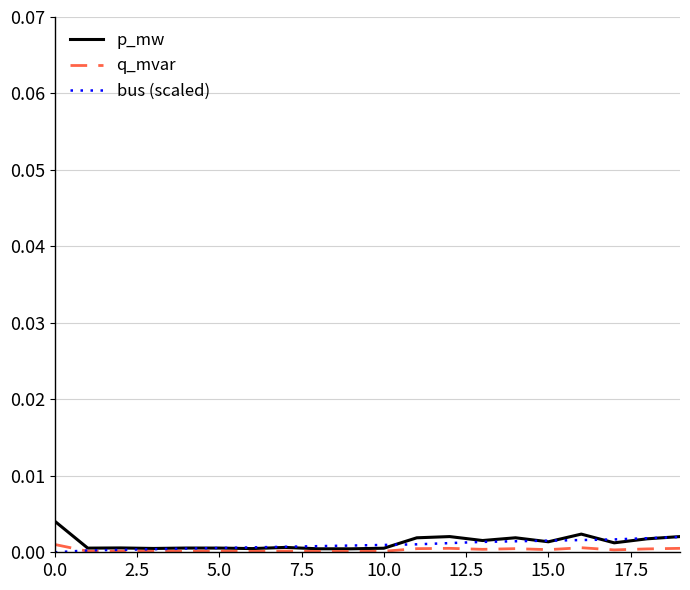

How many lines are shown in the chart?

3